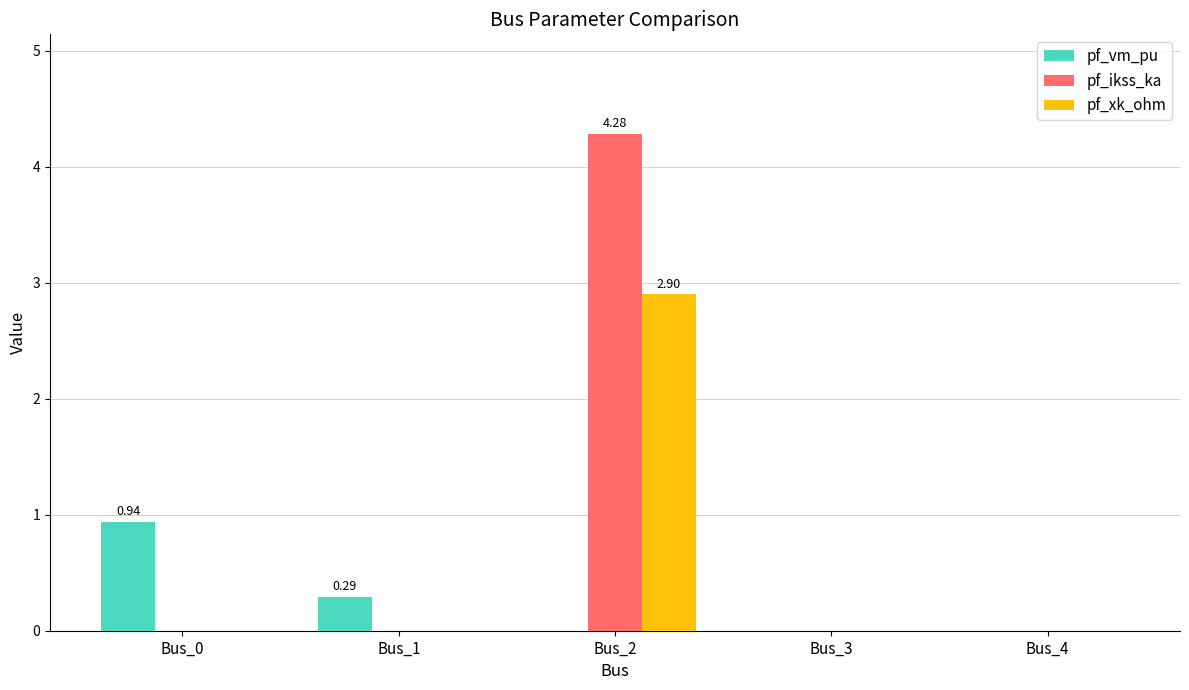

Reading left to right, what are all the values shown in this chart?

pf_vm_pu: Bus_0=0.9	Bus_1=0.3	Bus_2=0.0	Bus_3=0.0	Bus_4=0.0
pf_ikss_ka: Bus_0=0.0	Bus_1=0.0	Bus_2=4.3	Bus_3=0.0	Bus_4=0.0
pf_xk_ohm: Bus_0=0.0	Bus_1=0.0	Bus_2=2.9	Bus_3=0.0	Bus_4=0.0